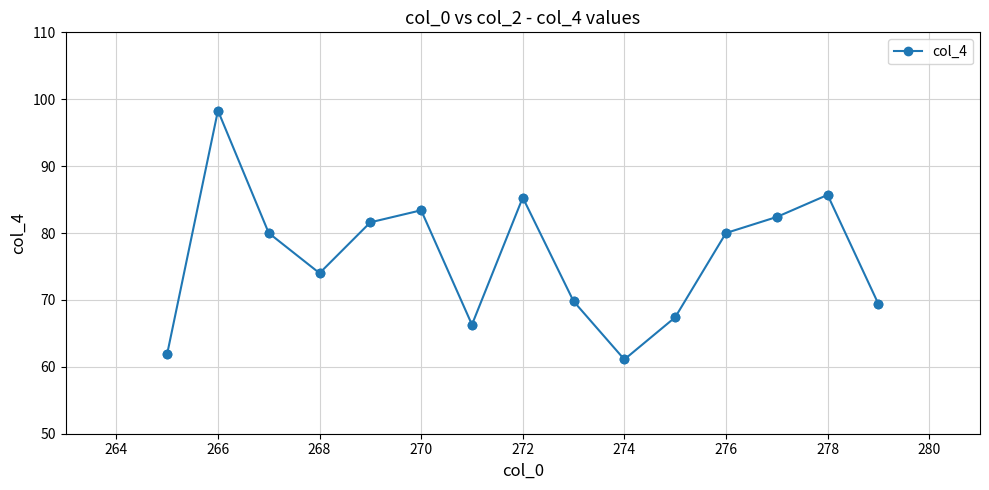

What is the average value?

76.4